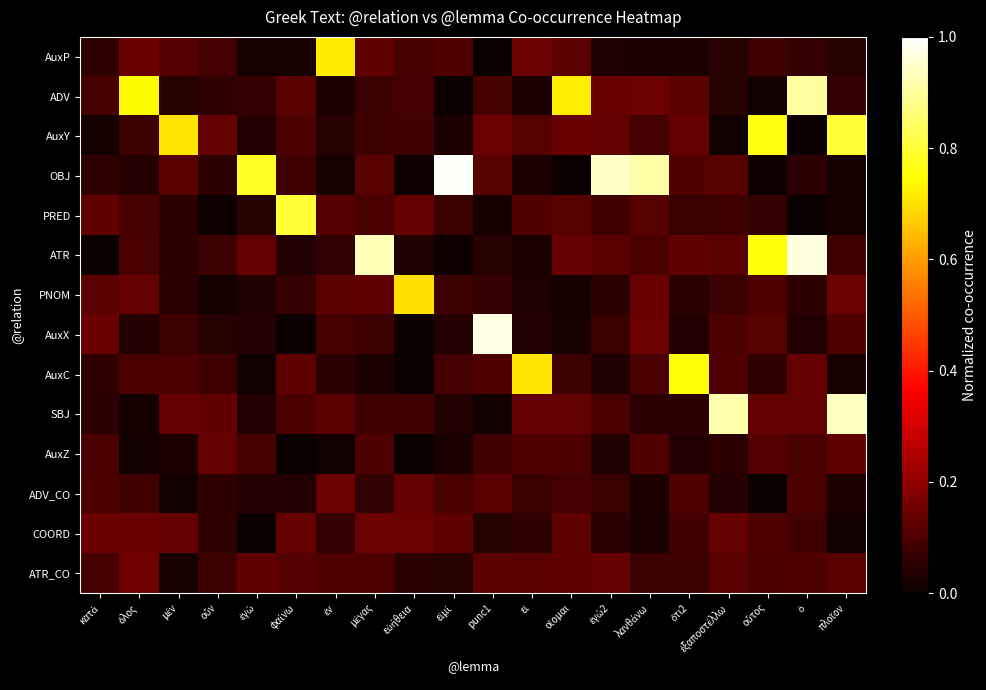

Reading left to right, list all the values displayed in this chart.

AuxP: κατά=0.1	ὅλος=0.1	μέν=0.1	οὖν=0.1	ἐγώ=0.0	φαίνω=0.0	ἐν=0.7	μέγας=0.1	εὐήθεια=0.1	εἰμί=0.1	punc1=0.0	εἰ=0.1	οἴομαι=0.1	ἐγώ2=0.0	λανθάνω=0.0	ὅτι2=0.0	ἐξαποστέλλω=0.0	οὗτος=0.1	ὁ=0.1	πλοῖον=0.0
ADV: κατά=0.1	ὅλος=0.7	μέν=0.0	οὖν=0.1	ἐγώ=0.1	φαίνω=0.1	ἐν=0.0	μέγας=0.1	εὐήθεια=0.1	εἰμί=0.0	punc1=0.1	εἰ=0.0	οἴομαι=0.7	ἐγώ2=0.1	λανθάνω=0.1	ὅτι2=0.1	ἐξαποστέλλω=0.0	οὗτος=0.0	ὁ=0.9	πλοῖον=0.1
AuxY: κατά=0.0	ὅλος=0.1	μέν=0.7	οὖν=0.1	ἐγώ=0.0	φαίνω=0.1	ἐν=0.0	μέγας=0.1	εὐήθεια=0.1	εἰμί=0.0	punc1=0.1	εἰ=0.1	οἴομαι=0.1	ἐγώ2=0.1	λανθάνω=0.1	ὅτι2=0.1	ἐξαποστέλλω=0.0	οὗτος=0.8	ὁ=0.0	πλοῖον=0.8
OBJ: κατά=0.1	ὅλος=0.0	μέν=0.1	οὖν=0.1	ἐγώ=0.8	φαίνω=0.1	ἐν=0.0	μέγας=0.1	εὐήθεια=0.0	εἰμί=1.0	punc1=0.1	εἰ=0.0	οἴομαι=0.0	ἐγώ2=0.9	λανθάνω=0.9	ὅτι2=0.1	ἐξαποστέλλω=0.1	οὗτος=0.0	ὁ=0.1	πλοῖον=0.0
PRED: κατά=0.1	ὅλος=0.1	μέν=0.0	οὖν=0.0	ἐγώ=0.0	φαίνω=0.8	ἐν=0.1	μέγας=0.1	εὐήθεια=0.1	εἰμί=0.1	punc1=0.0	εἰ=0.1	οἴομαι=0.1	ἐγώ2=0.1	λανθάνω=0.1	ὅτι2=0.1	ἐξαποστέλλω=0.1	οὗτος=0.1	ὁ=0.0	πλοῖον=0.0
ATR: κατά=0.0	ὅλος=0.1	μέν=0.0	οὖν=0.1	ἐγώ=0.1	φαίνω=0.0	ἐν=0.1	μέγας=0.9	εὐήθεια=0.0	εἰμί=0.0	punc1=0.0	εἰ=0.0	οἴομαι=0.1	ἐγώ2=0.1	λανθάνω=0.1	ὅτι2=0.1	ἐξαποστέλλω=0.1	οὗτος=0.8	ὁ=1.0	πλοῖον=0.1
PNOM: κατά=0.1	ὅλος=0.1	μέν=0.0	οὖν=0.0	ἐγώ=0.0	φαίνω=0.1	ἐν=0.1	μέγας=0.1	εὐήθεια=0.7	εἰμί=0.1	punc1=0.1	εἰ=0.0	οἴομαι=0.0	ἐγώ2=0.1	λανθάνω=0.1	ὅτι2=0.0	ἐξαποστέλλω=0.1	οὗτος=0.1	ὁ=0.1	πλοῖον=0.1
AuxX: κατά=0.1	ὅλος=0.0	μέν=0.1	οὖν=0.0	ἐγώ=0.0	φαίνω=0.0	ἐν=0.1	μέγας=0.1	εὐήθεια=0.0	εἰμί=0.0	punc1=1.0	εἰ=0.0	οἴομαι=0.0	ἐγώ2=0.1	λανθάνω=0.1	ὅτι2=0.0	ἐξαποστέλλω=0.1	οὗτος=0.1	ὁ=0.0	πλοῖον=0.1
AuxC: κατά=0.1	ὅλος=0.1	μέν=0.1	οὖν=0.1	ἐγώ=0.0	φαίνω=0.1	ἐν=0.0	μέγας=0.0	εὐήθεια=0.0	εἰμί=0.1	punc1=0.1	εἰ=0.7	οἴομαι=0.1	ἐγώ2=0.0	λανθάνω=0.1	ὅτι2=0.8	ἐξαποστέλλω=0.1	οὗτος=0.1	ὁ=0.1	πλοῖον=0.0
SBJ: κατά=0.1	ὅλος=0.0	μέν=0.1	οὖν=0.1	ἐγώ=0.0	φαίνω=0.1	ἐν=0.1	μέγας=0.1	εὐήθεια=0.1	εἰμί=0.0	punc1=0.0	εἰ=0.1	οἴομαι=0.1	ἐγώ2=0.1	λανθάνω=0.1	ὅτι2=0.1	ἐξαποστέλλω=0.9	οὗτος=0.1	ὁ=0.1	πλοῖον=0.9
AuxZ: κατά=0.1	ὅλος=0.0	μέν=0.0	οὖν=0.1	ἐγώ=0.1	φαίνω=0.0	ἐν=0.0	μέγας=0.1	εὐήθεια=0.0	εἰμί=0.0	punc1=0.1	εἰ=0.1	οἴομαι=0.1	ἐγώ2=0.0	λανθάνω=0.1	ὅτι2=0.0	ἐξαποστέλλω=0.0	οὗτος=0.1	ὁ=0.1	πλοῖον=0.1
ADV_CO: κατά=0.1	ὅλος=0.1	μέν=0.0	οὖν=0.1	ἐγώ=0.0	φαίνω=0.0	ἐν=0.1	μέγας=0.1	εὐήθεια=0.1	εἰμί=0.1	punc1=0.1	εἰ=0.1	οἴομαι=0.1	ἐγώ2=0.1	λανθάνω=0.0	ὅτι2=0.1	ἐξαποστέλλω=0.0	οὗτος=0.0	ὁ=0.1	πλοῖον=0.0
COORD: κατά=0.1	ὅλος=0.1	μέν=0.1	οὖν=0.1	ἐγώ=0.0	φαίνω=0.1	ἐν=0.1	μέγας=0.1	εὐήθεια=0.1	εἰμί=0.1	punc1=0.0	εἰ=0.1	οἴομαι=0.1	ἐγώ2=0.0	λανθάνω=0.0	ὅτι2=0.1	ἐξαποστέλλω=0.1	οὗτος=0.1	ὁ=0.1	πλοῖον=0.0
ATR_CO: κατά=0.1	ὅλος=0.1	μέν=0.0	οὖν=0.1	ἐγώ=0.1	φαίνω=0.1	ἐν=0.1	μέγας=0.1	εὐήθεια=0.1	εἰμί=0.0	punc1=0.1	εἰ=0.1	οἴομαι=0.1	ἐγώ2=0.1	λανθάνω=0.1	ὅτι2=0.1	ἐξαποστέλλω=0.1	οὗτος=0.1	ὁ=0.1	πλοῖον=0.1